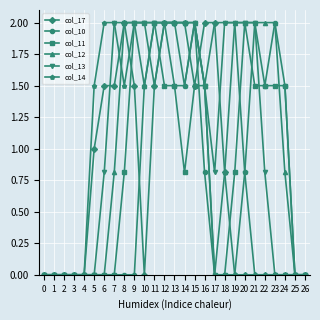

True or false: col_10 has more than 1 interior local peaks.

True